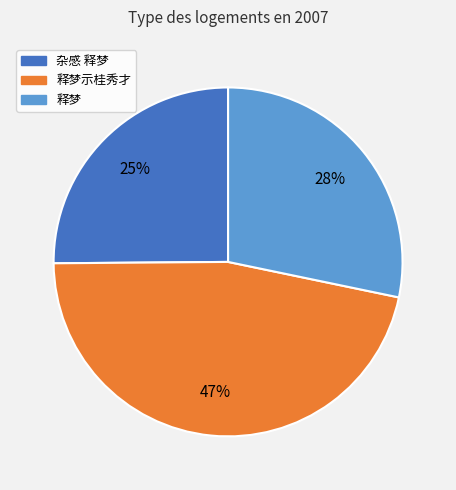

Combined, do 释梦示桂秀才 and 释梦 account for over 50%?

Yes